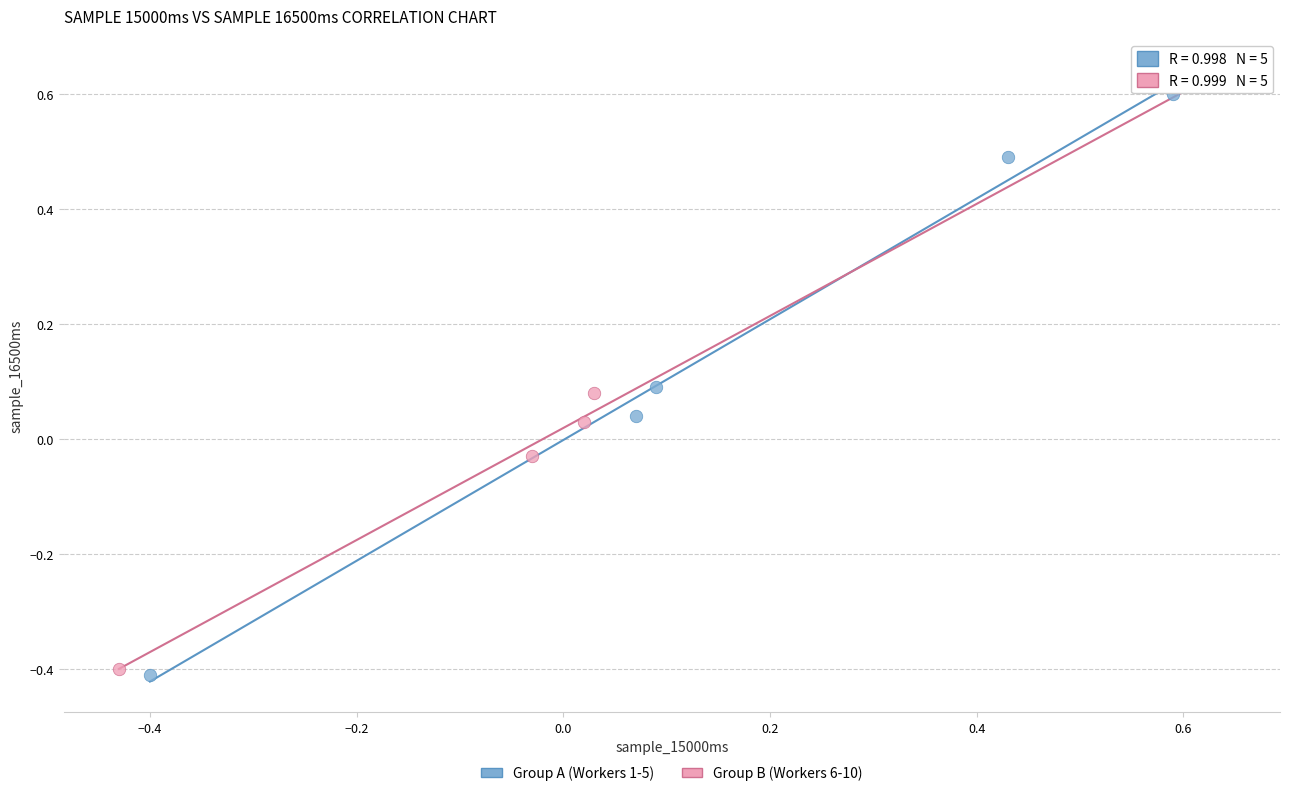

Which series reaches the minimum Y coordinate?

Group A (Workers 1-5)